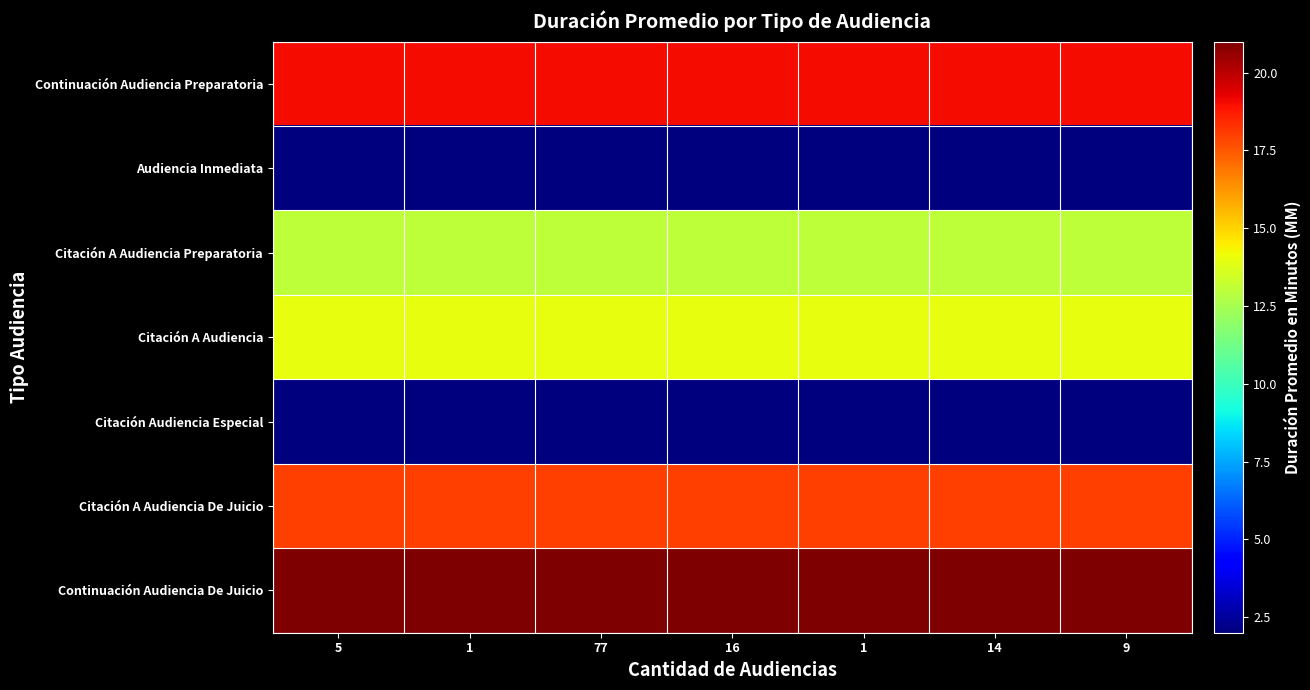

Reading left to right, transcribe all the data shown in this chart.

Continuación Audiencia Preparatoria: 5=19	1=19	77=19	16=19	1=19	14=19	9=19
Audiencia Inmediata: 5=2	1=2	77=2	16=2	1=2	14=2	9=2
Citación A Audiencia Preparatoria: 5=13	1=13	77=13	16=13	1=13	14=13	9=13
Citación A Audiencia: 5=14	1=14	77=14	16=14	1=14	14=14	9=14
Citación Audiencia Especial: 5=2	1=2	77=2	16=2	1=2	14=2	9=2
Citación A Audiencia De Juicio: 5=18	1=18	77=18	16=18	1=18	14=18	9=18
Continuación Audiencia De Juicio: 5=21	1=21	77=21	16=21	1=21	14=21	9=21